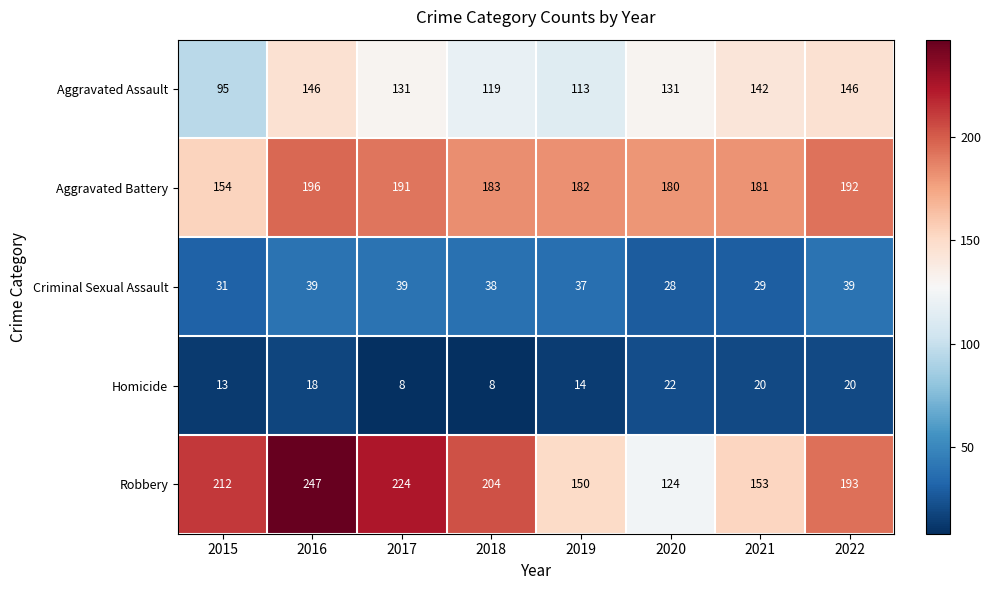

Which category has the highest value across all series?

2016